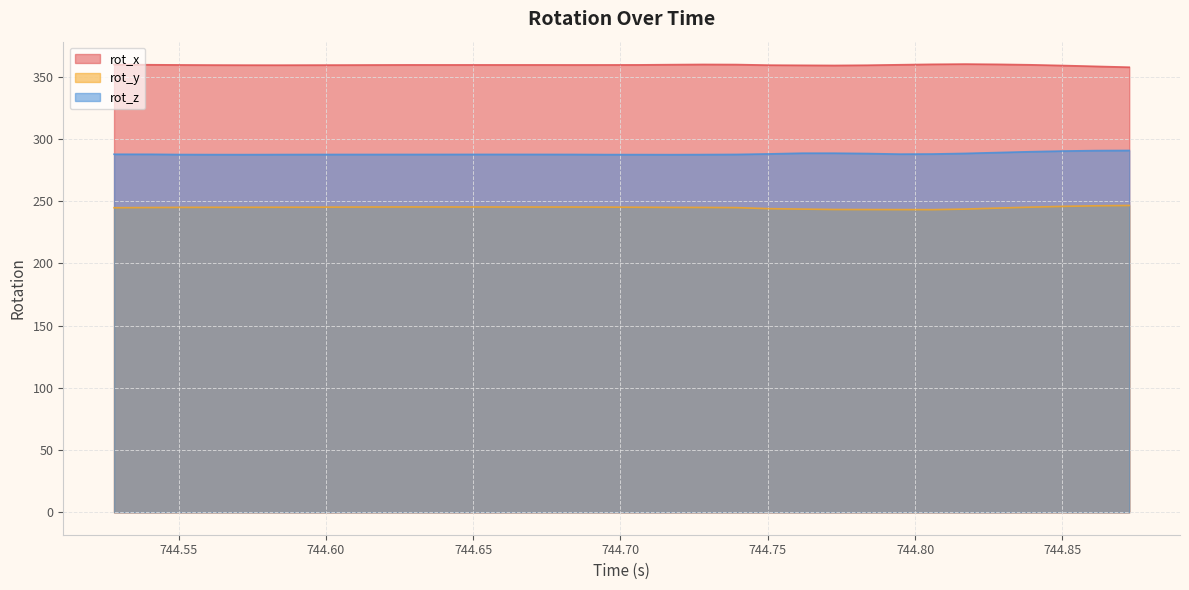

At which category is the sum across all series the highest?

744.8727